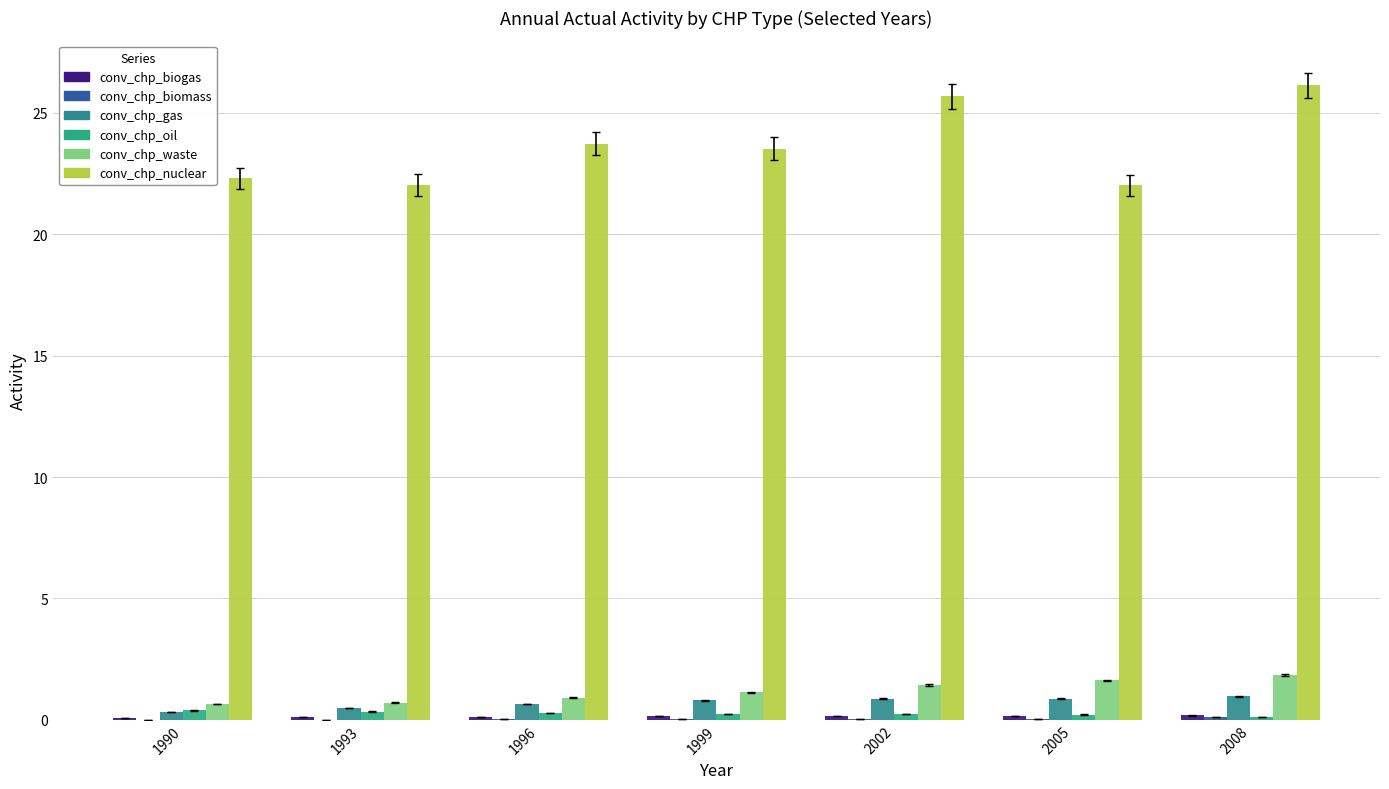

Are the bars horizontal?

No